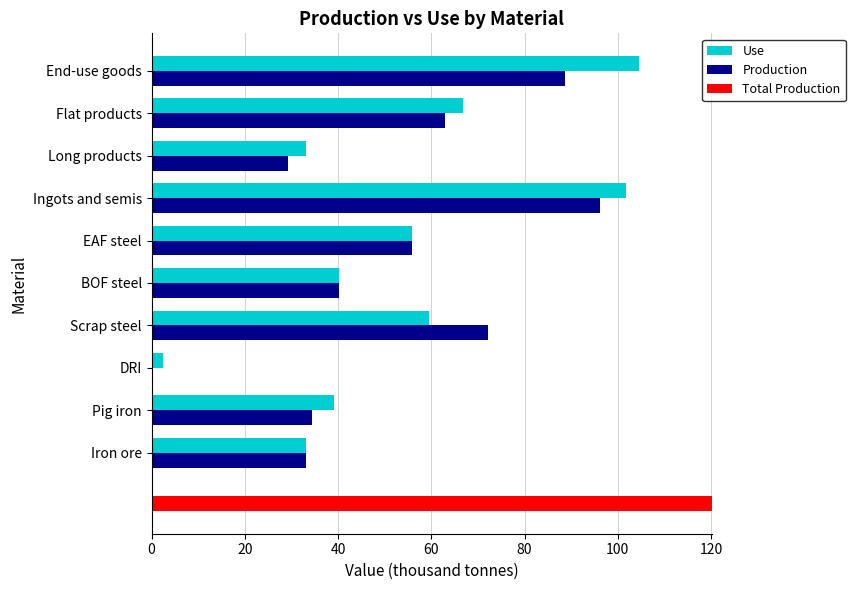

What is the sum of the Use values at BOF steel and EAF steel?

96.1